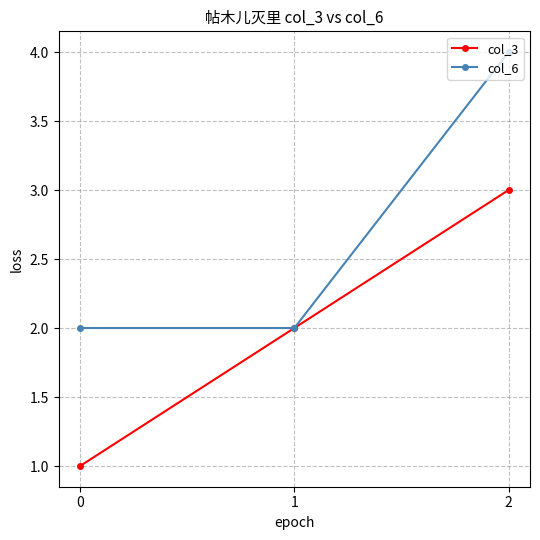

Which series has the largest total across all categories?

col_6